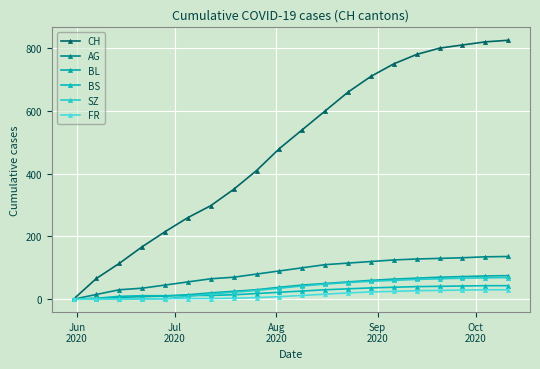

What is the sum of all SZ values?

705